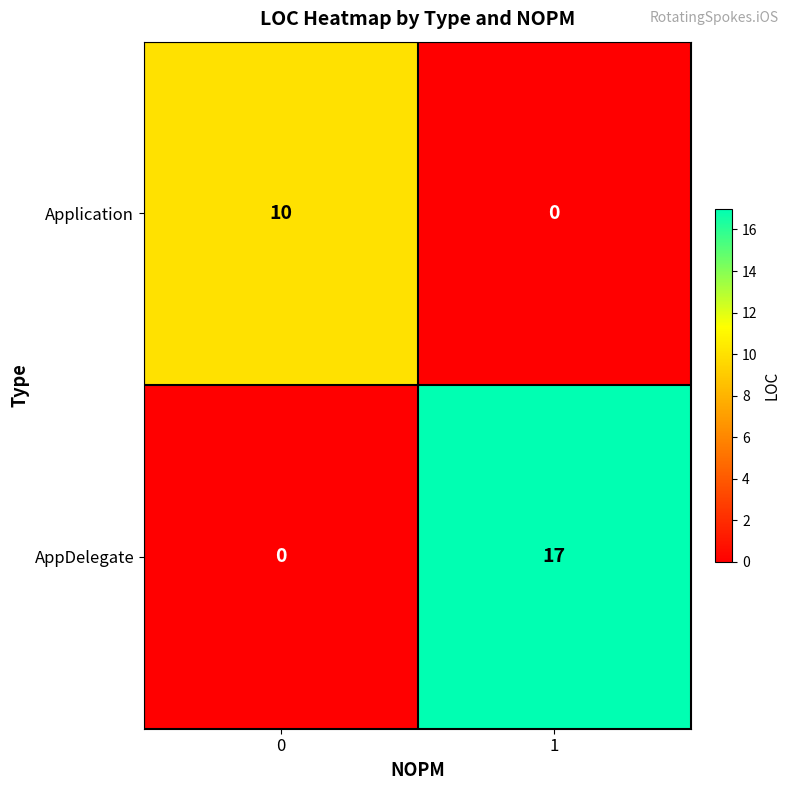

Reading right to left, extract all data points from this chart.

Application: 0	10
AppDelegate: 17	0